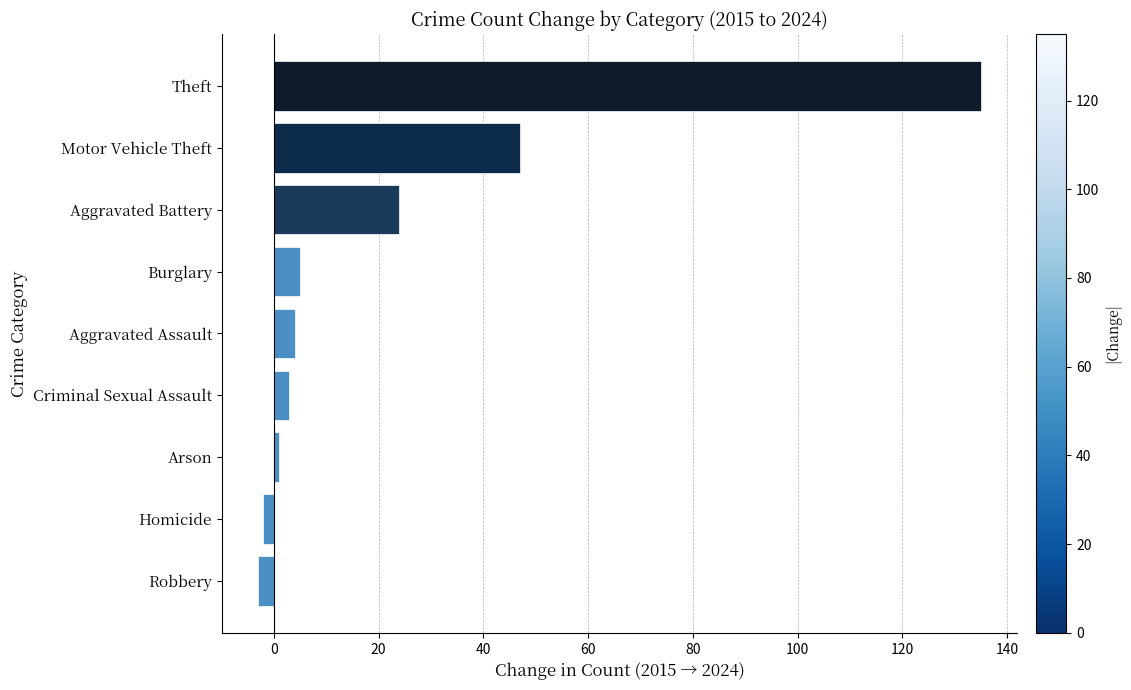

How many bars are there in total?

9